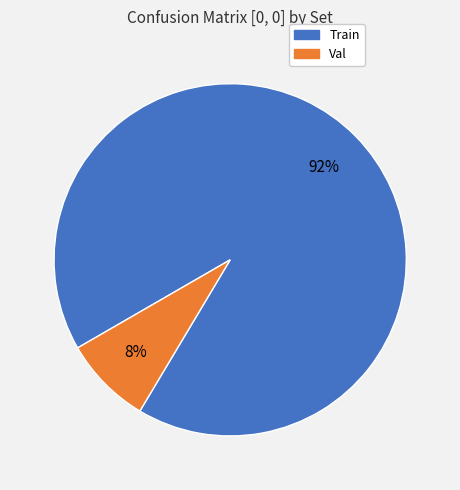

What is the largest slice in the pie chart?

Train